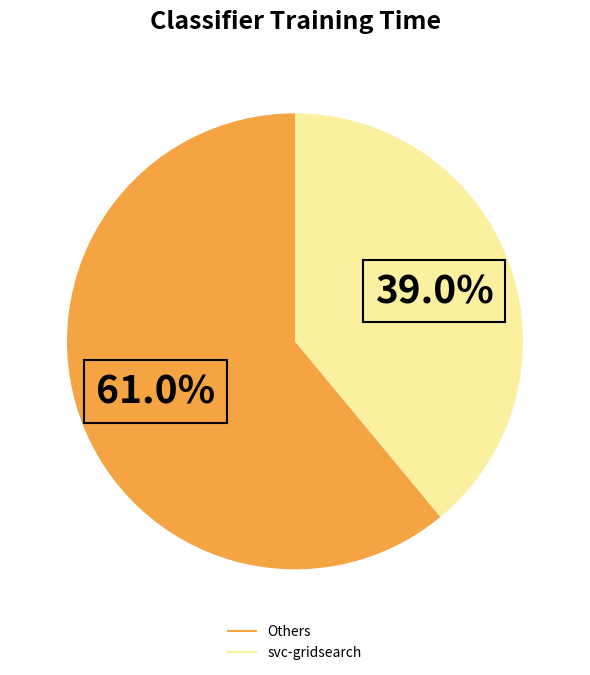

Does any single category account for the majority?

Yes